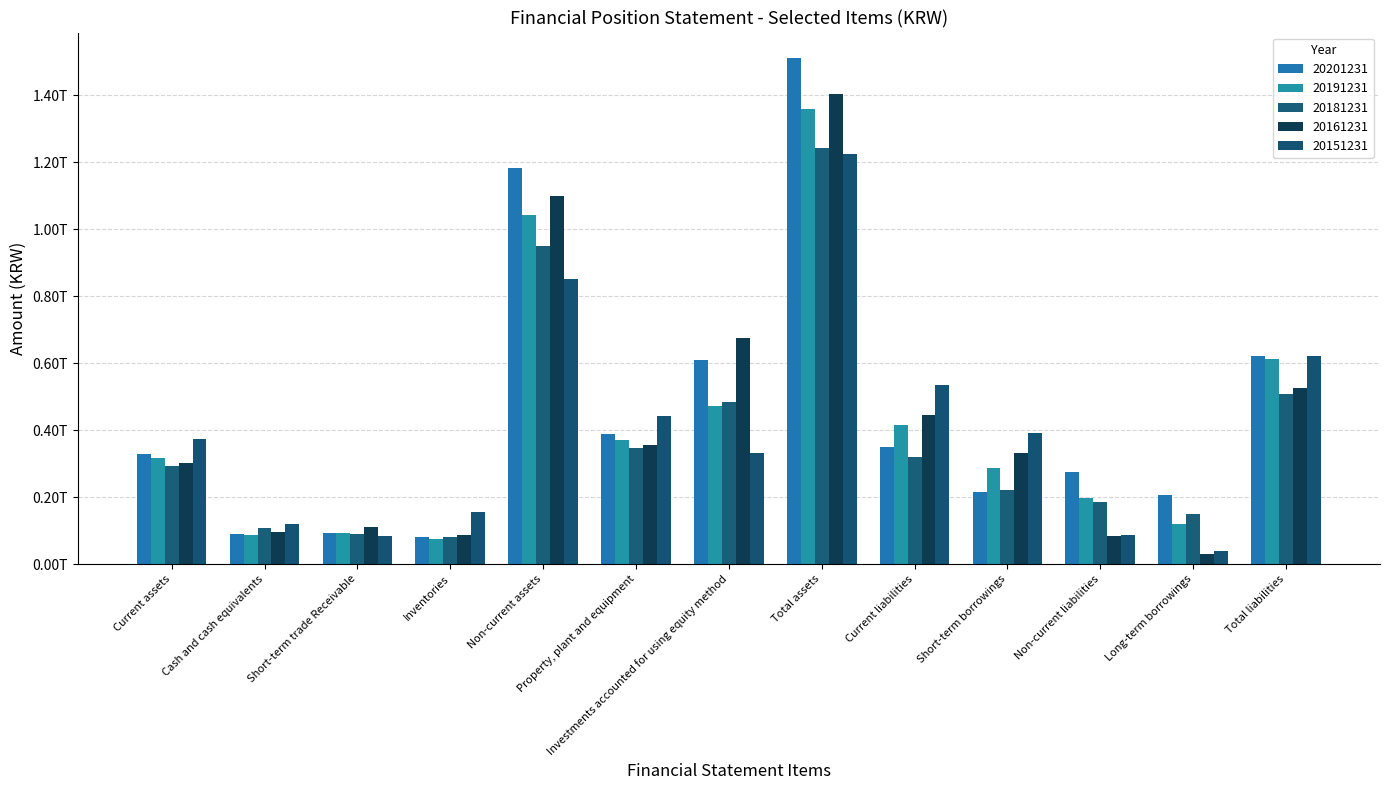

Reading left to right, what are all the values shown in this chart?

20201231: 329423167200	88771246408	93426618349	79648458073	1181683165504	387273102740	608679418982	1511106332704	348420246226	214358000000	273962455806	206687280327	622382702032
20191231: 315287123828	86822004397	91634898965	74668822504	1043289821279	370981369783	472228132000	1358576945107	414398570806	285978232566	197274508398	119617000000	611673079204
20181231: 291703042803	107493898785	90392273448	81362121604	950229738836	347029577224	483947646130	1241932781639	319898815307	220199865900	186270964921	150673475228	506169780228
20161231: 302526204195	95936340923	110877103571	85588549501	1099689315419	355187443036	674507755038	1402215519614	444037416361	332019860165	82320680374	29275156672	526358096735
20151231: 373047061001	119992839652	83343531610	154736753253	850471029099	440834807994	330151375574	1223518090100	535527007608	390047640691	85349547573	39722610000	620876555181